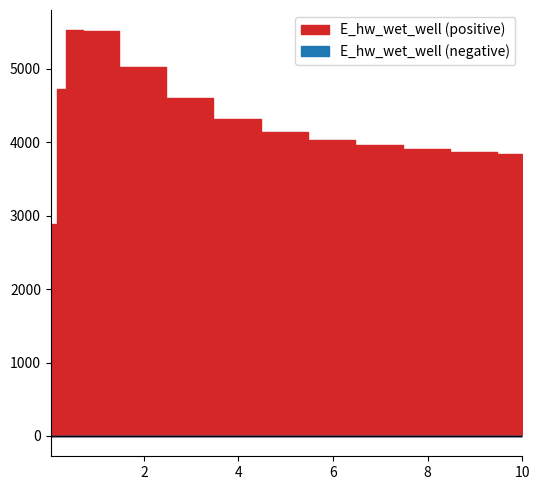

Which label corresponds to the smallest value in the chart?

0.03125